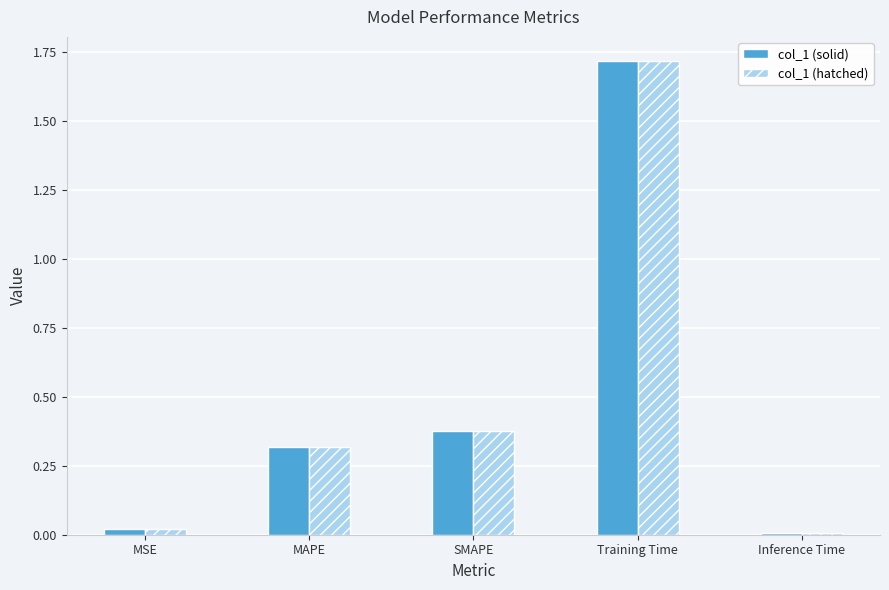

At which label does col_1 (hatched) reach its peak?

Training Time